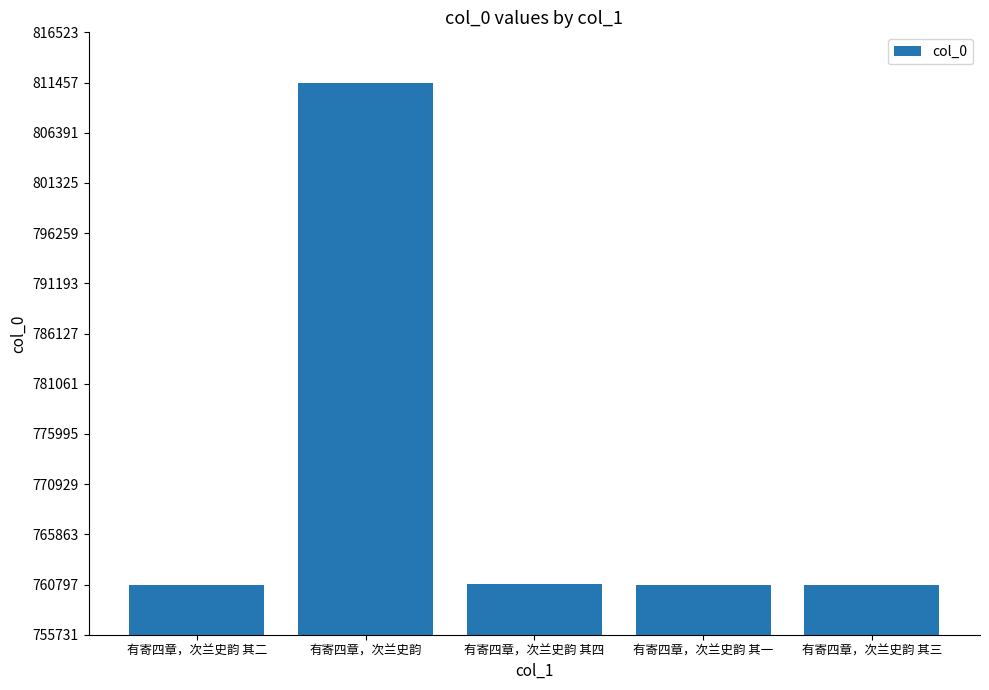

True or false: the data shows 760798 at 有寄四章，次兰史韵 其二.

True